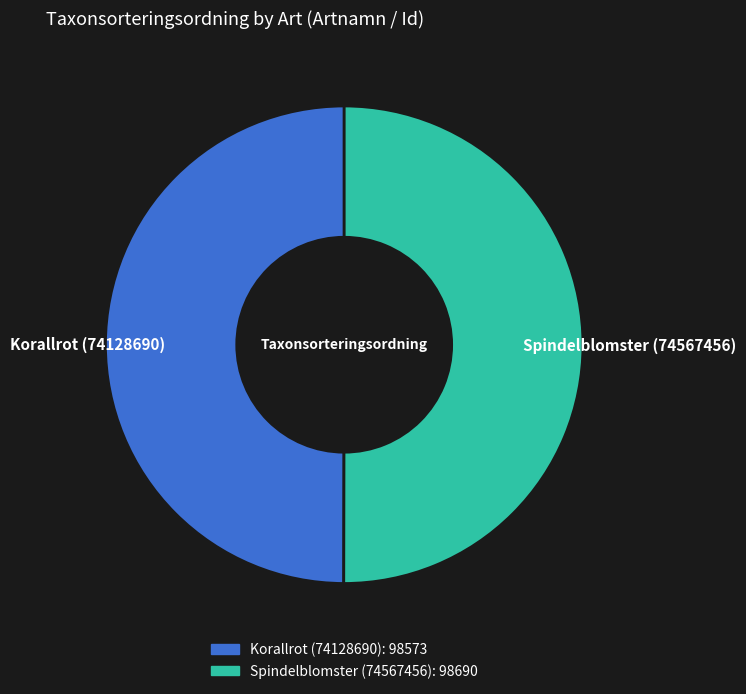

Is the sum of Spindelblomster (74567456) and Korallrot (74128690) greater than half?

Yes